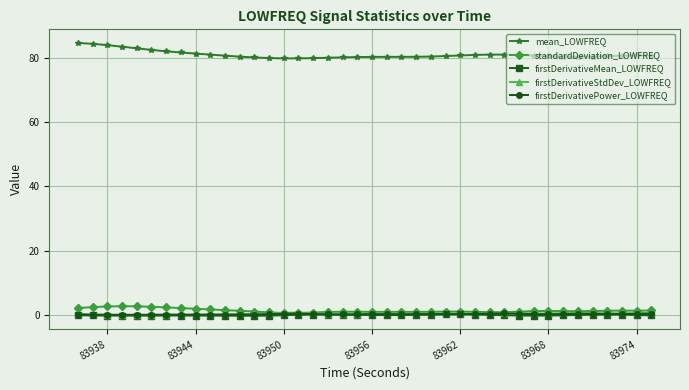

True or false: mean_LOWFREQ and firstDerivativeMean_LOWFREQ cross at least once.

False